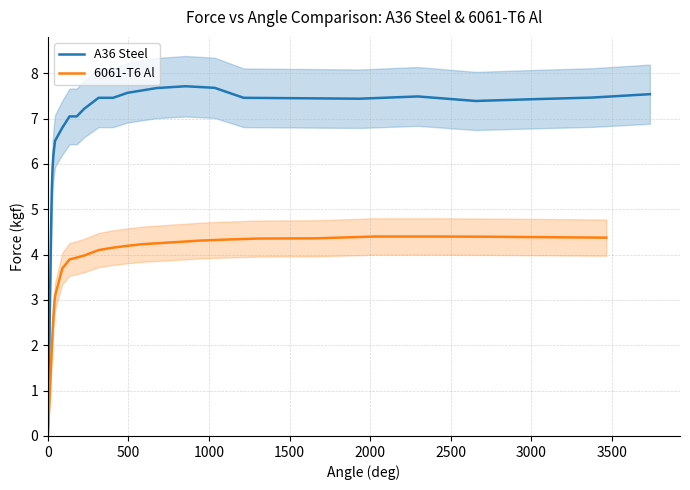

What is the value of the A36 Steel point at the 28th from the left?

7.7